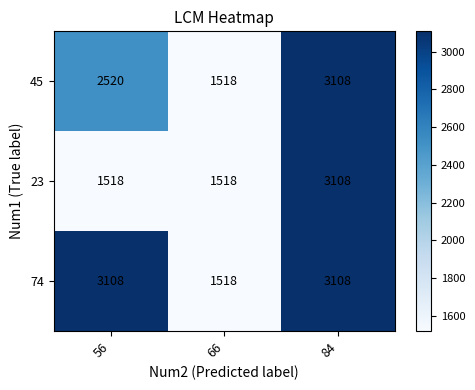

Which series changed the most between 56 and 84?

23